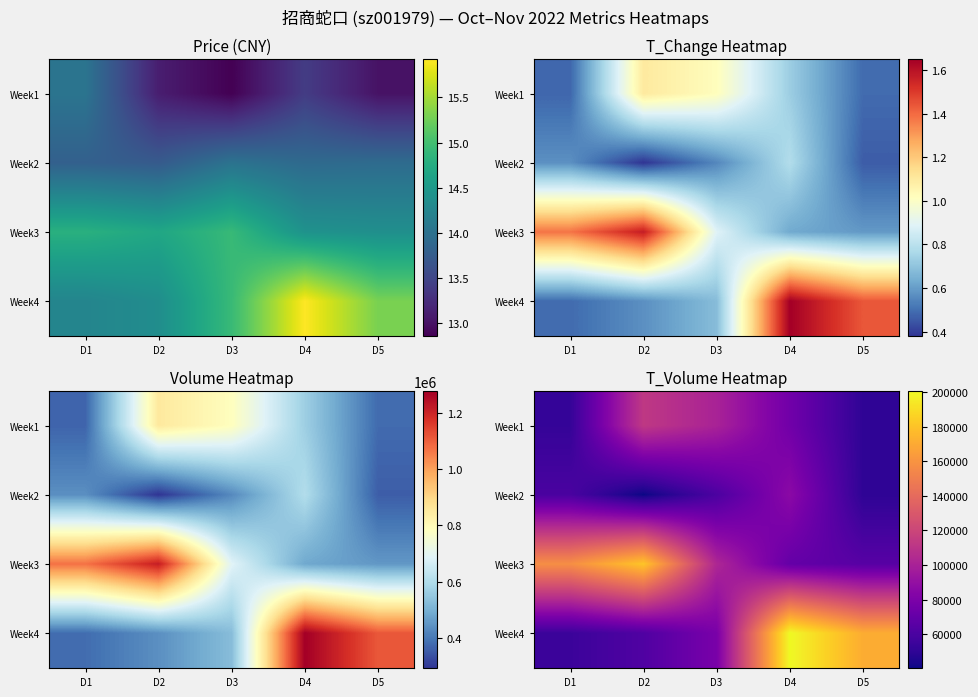

List the series in order of their peak value, lowest first.

Week2, Week1, Week3, Week4